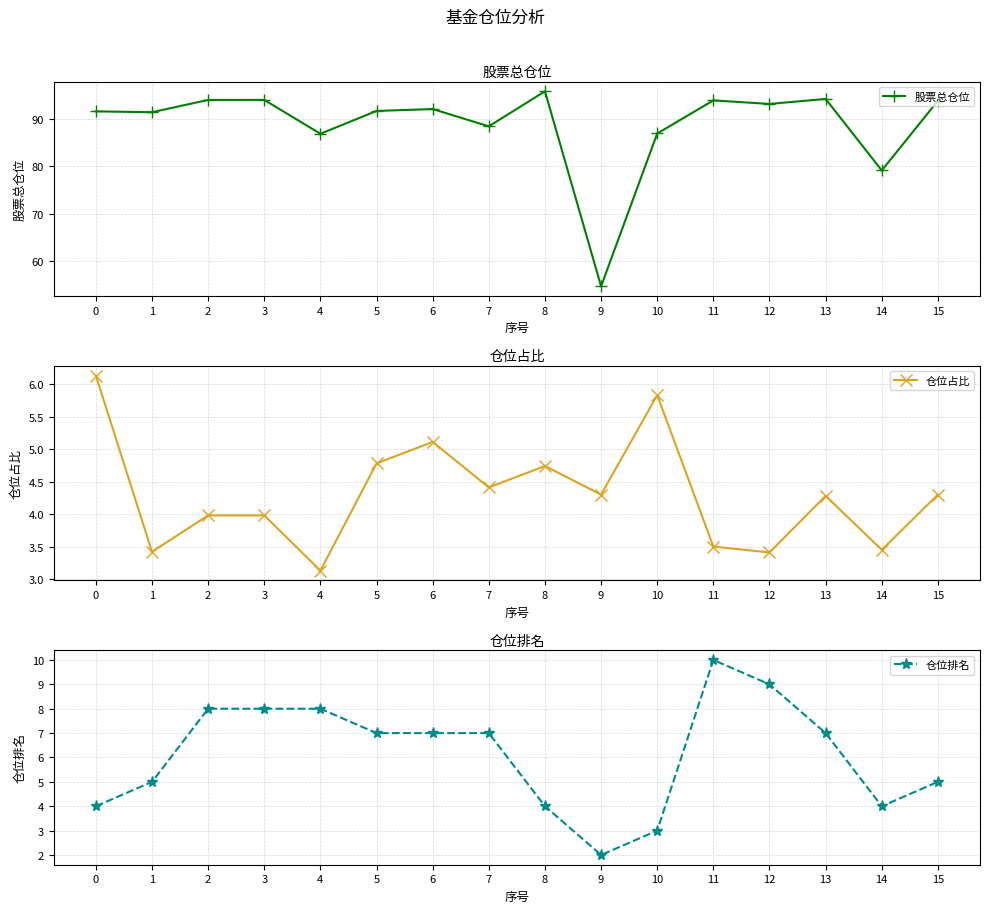

What are all the series names shown in the legend?

股票总仓位, 仓位占比, 仓位排名